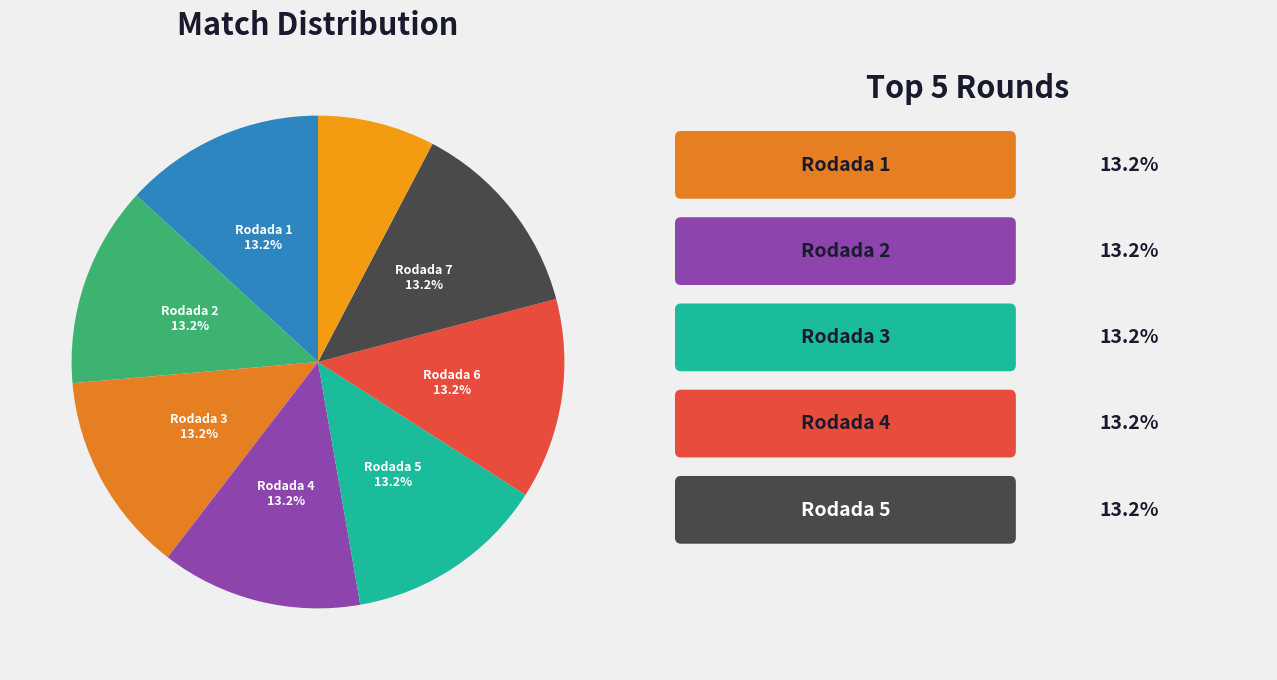

To the nearest percent, what is the average slice percentage?

12%